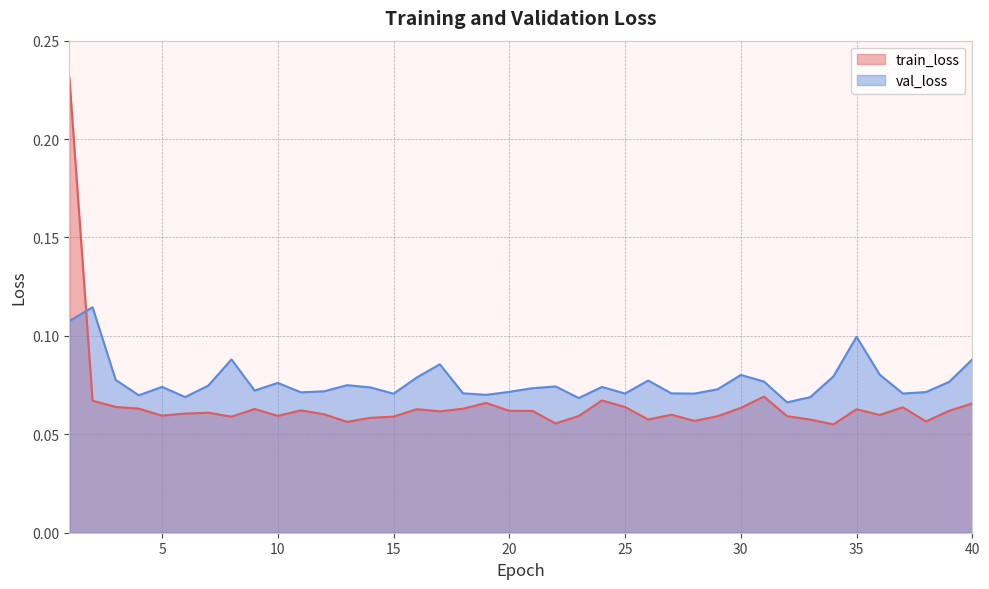

What is the value of the train_loss point at the 24th from the left?

0.1